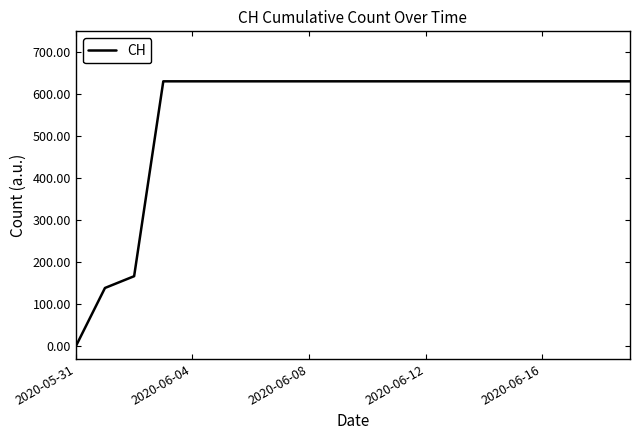

What is the average value?

552